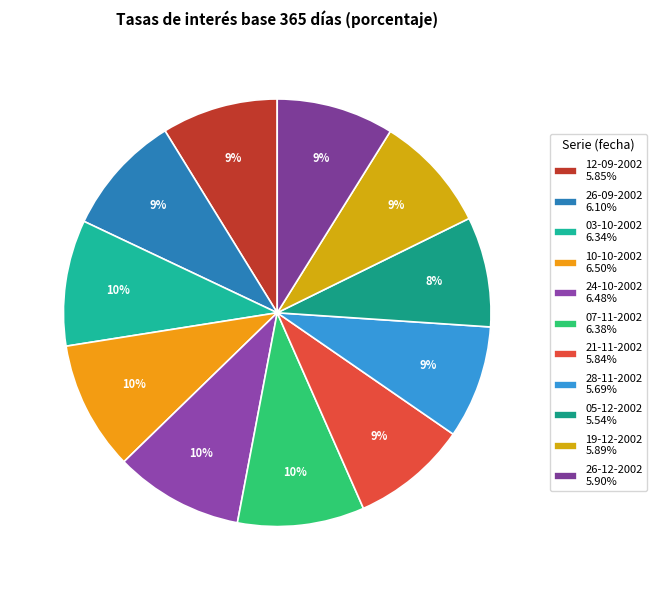

What portion of the pie excludes 03-10-2002?

90.5%